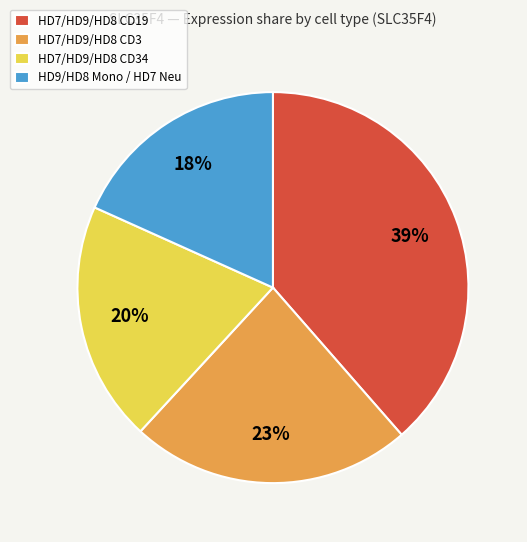

Rank the categories by value from lowest to highest.

HD9/HD8 Mono / HD7 Neu, HD7/HD9/HD8 CD34, HD7/HD9/HD8 CD3, HD7/HD9/HD8 CD19